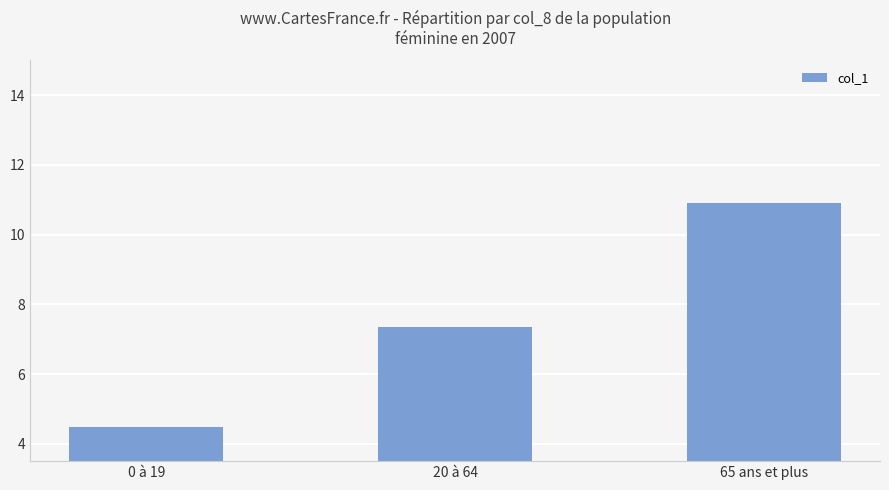

What is the label of the 3rd bar from the right?

0 à 19